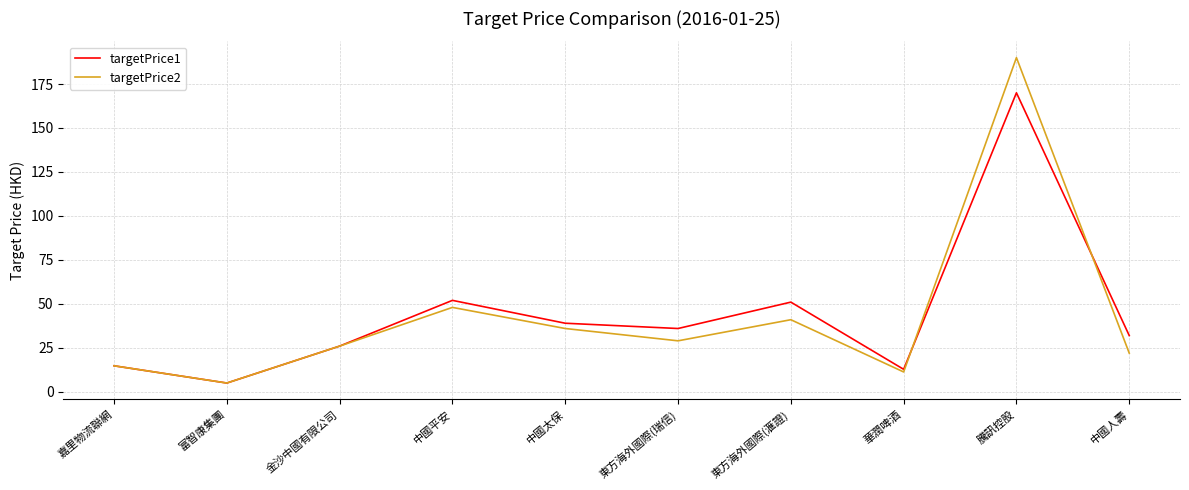

The targetPrice2 series shows 5.0 at 富智康集團. True or false?

True